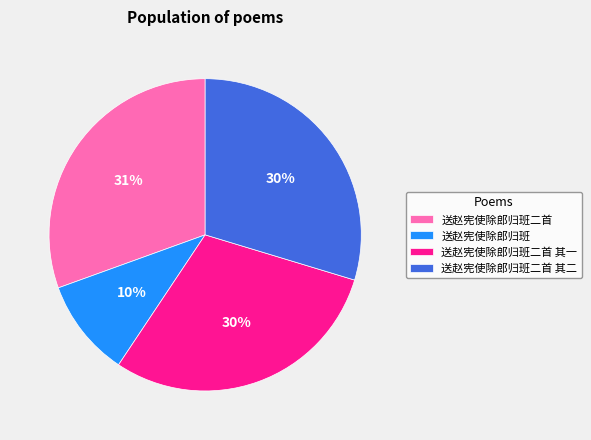

To the nearest percent, what is the difference between the 送赵宪使除郎归班 and 送赵宪使除郎归班二首 其二 slice percentages?

20%